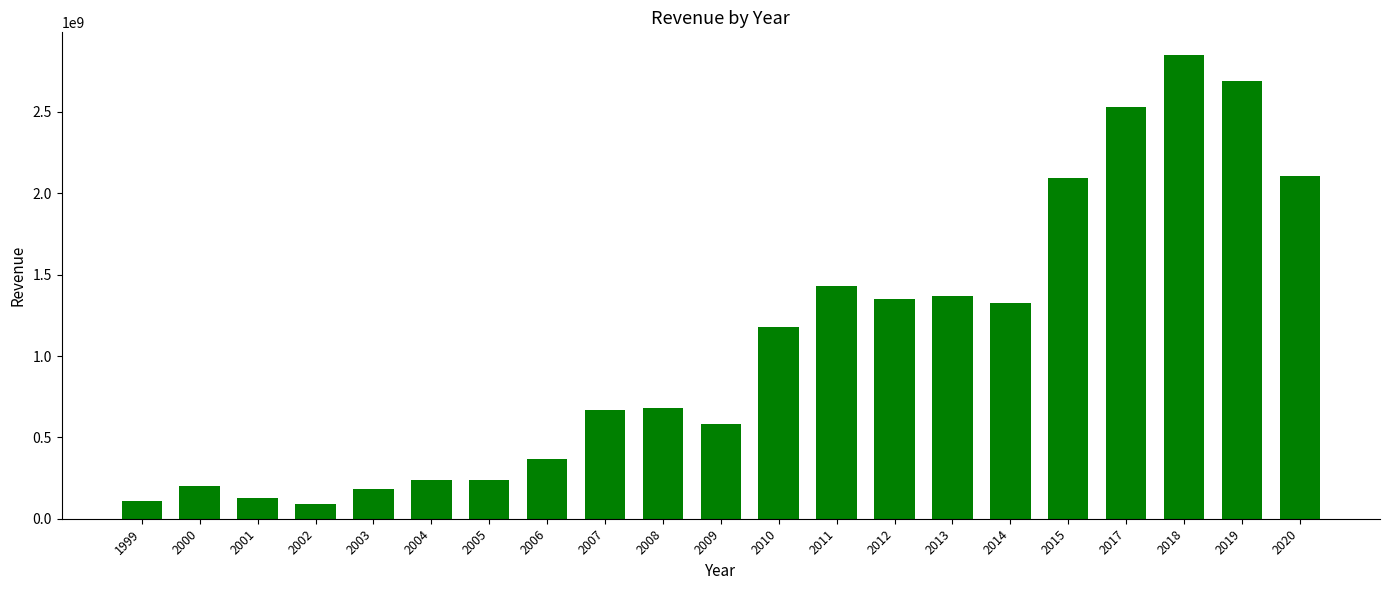

What is the ratio of the value at 2009 to the value at 2004?

2.4